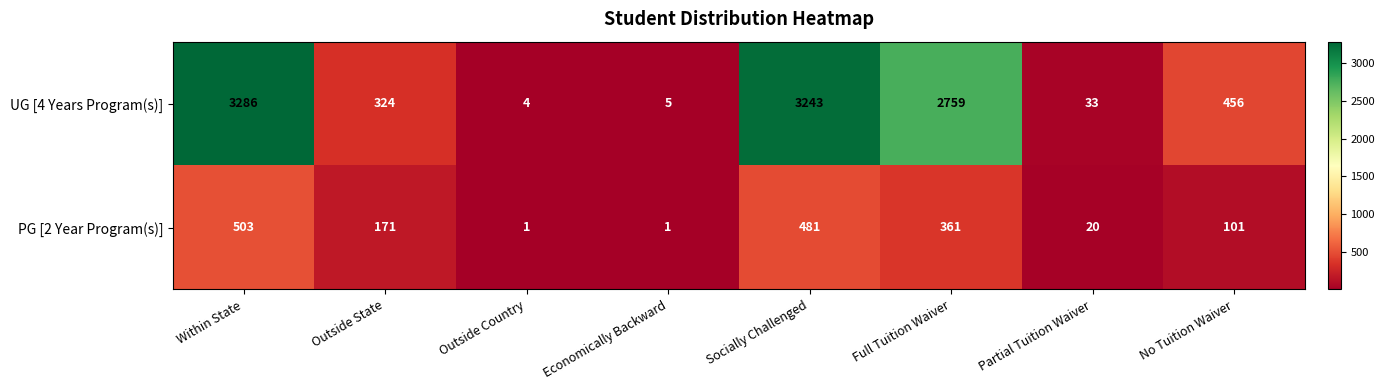

What is the difference between the UG [4 Years Program(s)] values at No Tuition Waiver and Outside State?

132